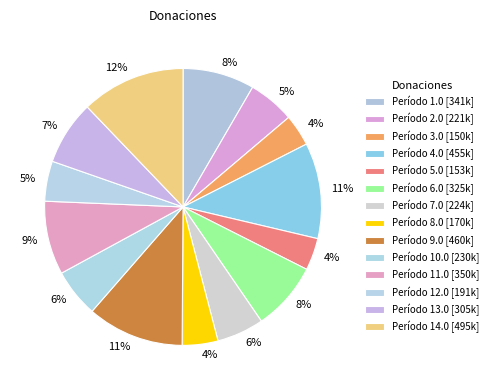

How many segments does this pie chart have?

14